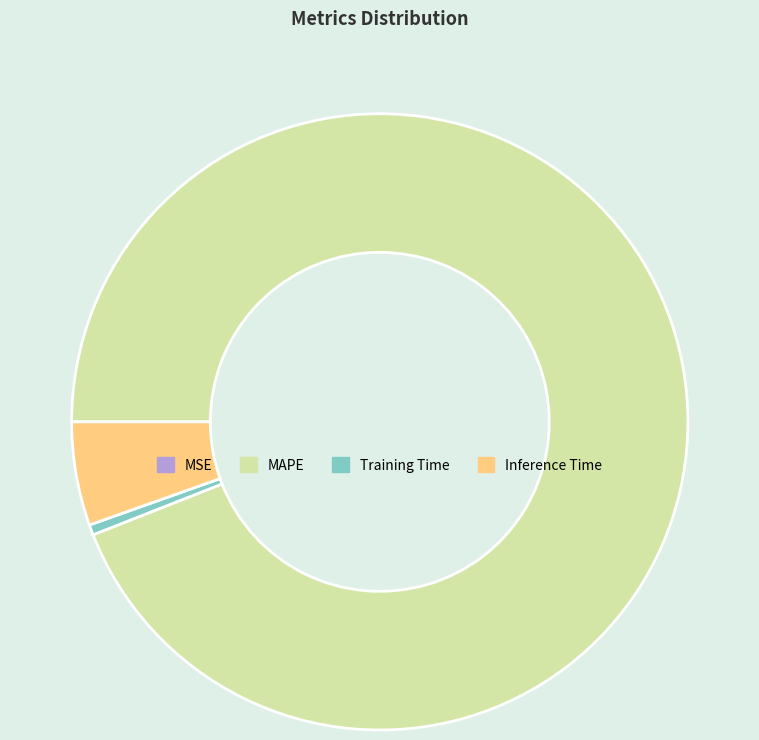

The Inference Time slice represents 5% of the pie. True or false?

True